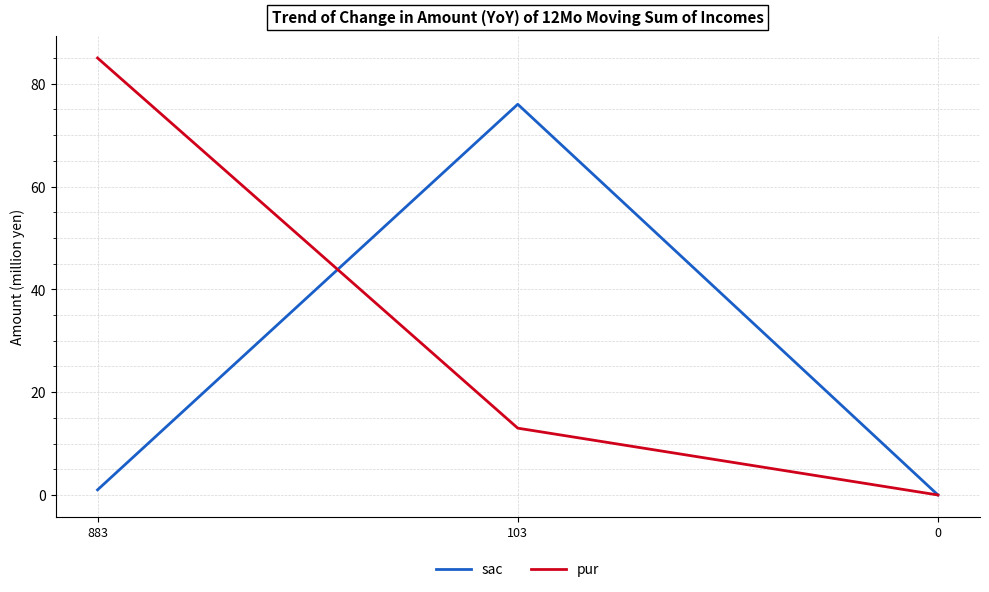

What is the maximum value for pur?

85